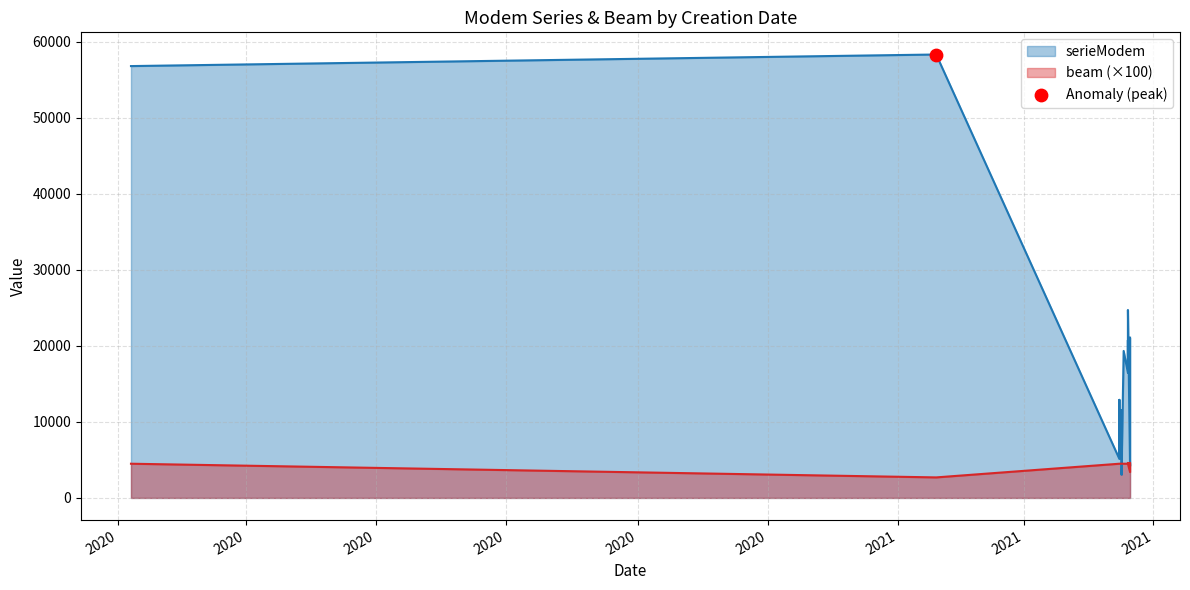

Which series contains the highest Y value?

serieModem